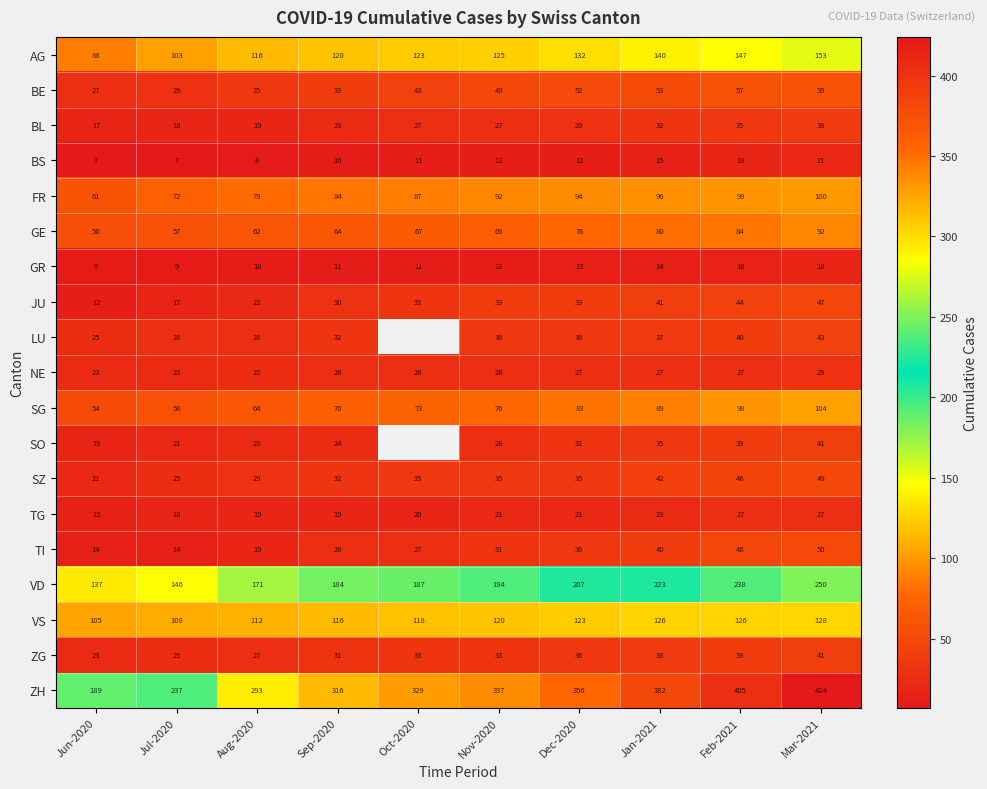

At which label does VD reach its peak?

Mar-2021